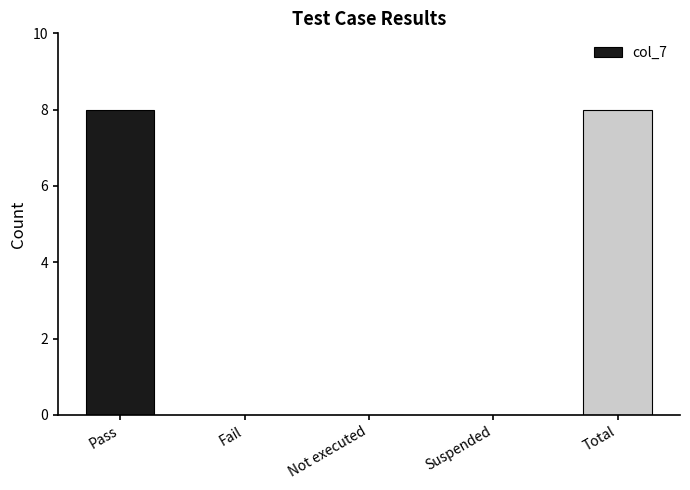

Reading left to right, extract all data points from this chart.

8	0	0	0	8